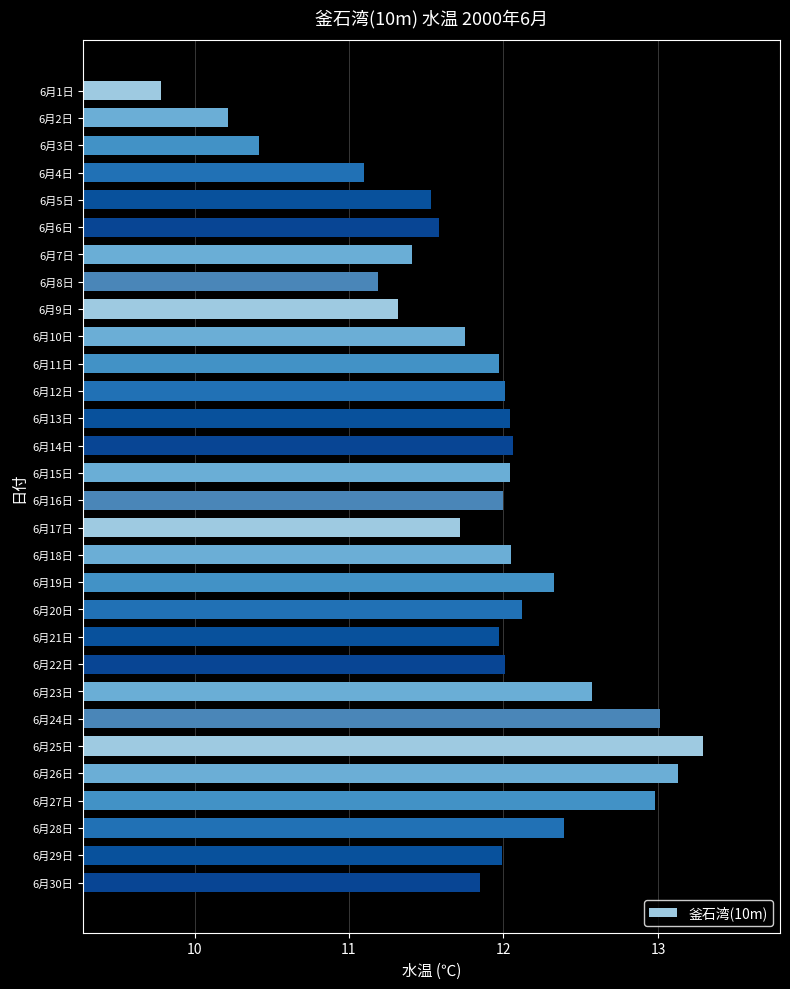

How many series are shown in this chart?

1